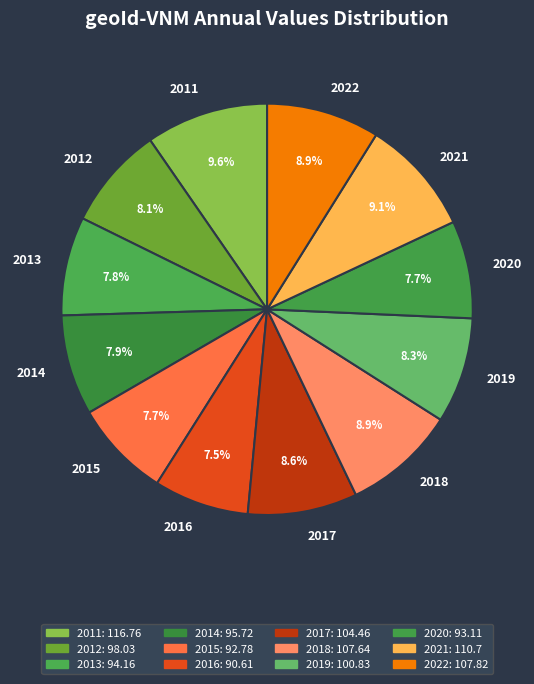

What is the total percentage of 2011 and 2019?

17.9%